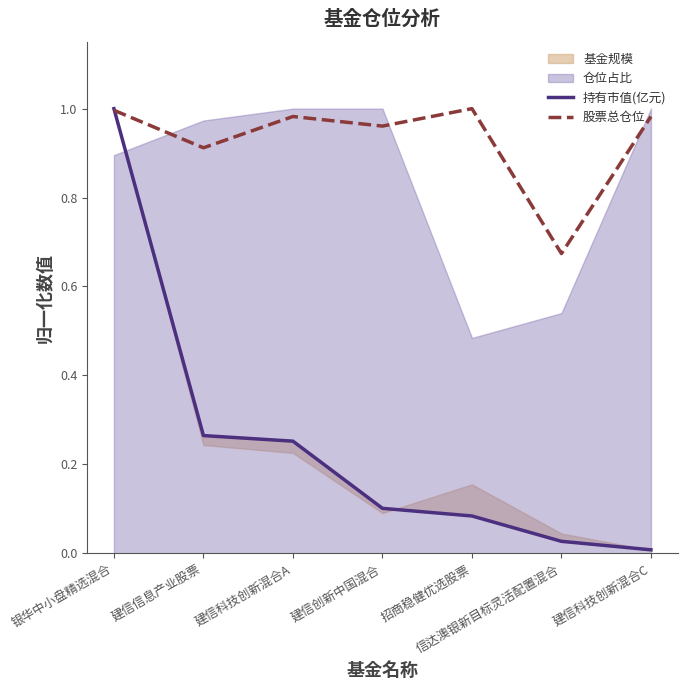

Which series changed the most between 银华中小盘精选混合 and 建信创新中国混合?

持有市值(亿元)